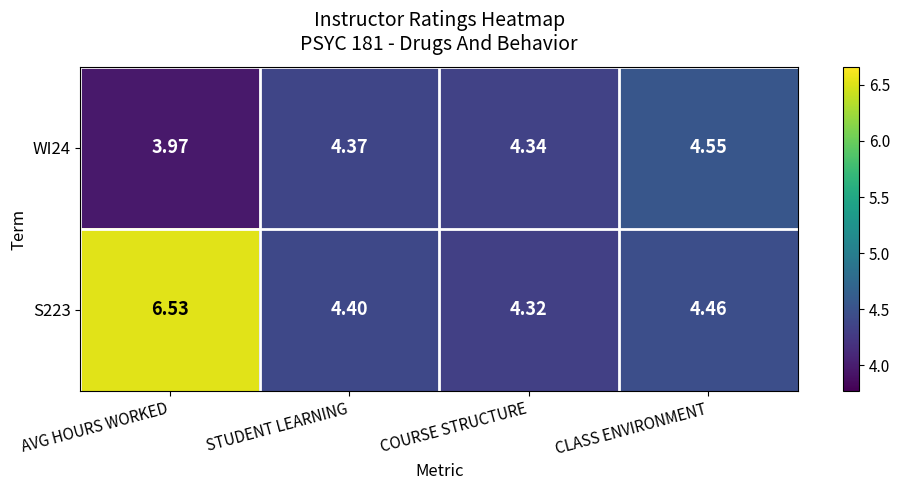

Where is S223 nearest to the value 5?

CLASS ENVIRONMENT